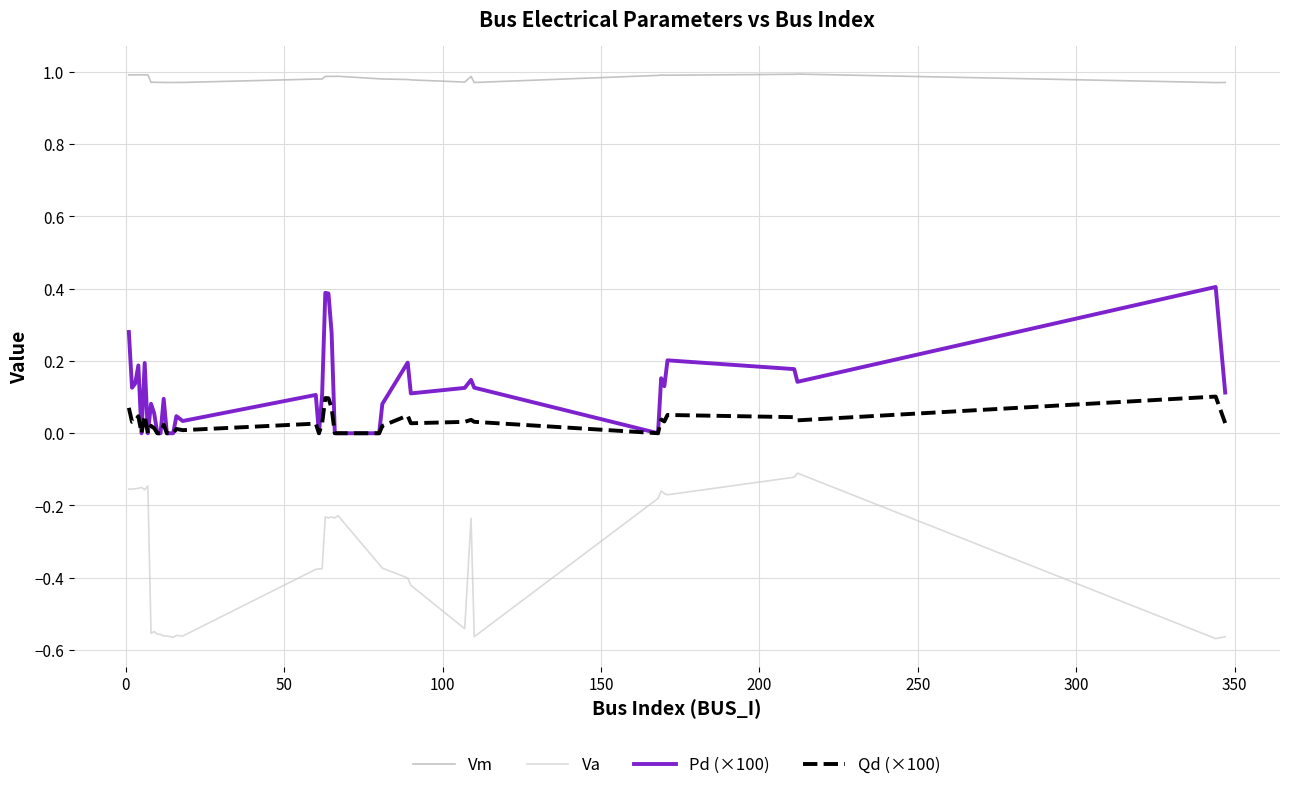

Which series has the widest spread of values?

Va